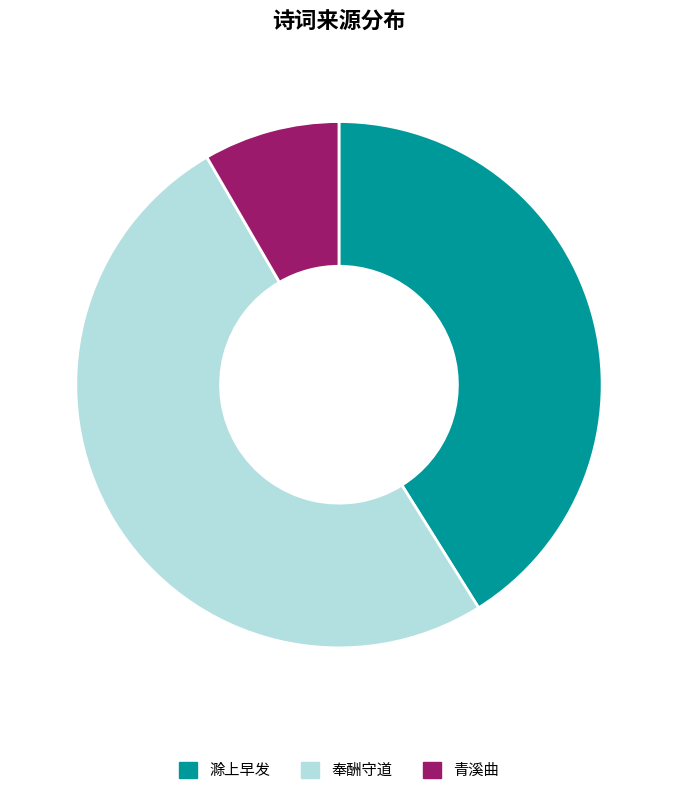

Does any single category account for the majority?

Yes